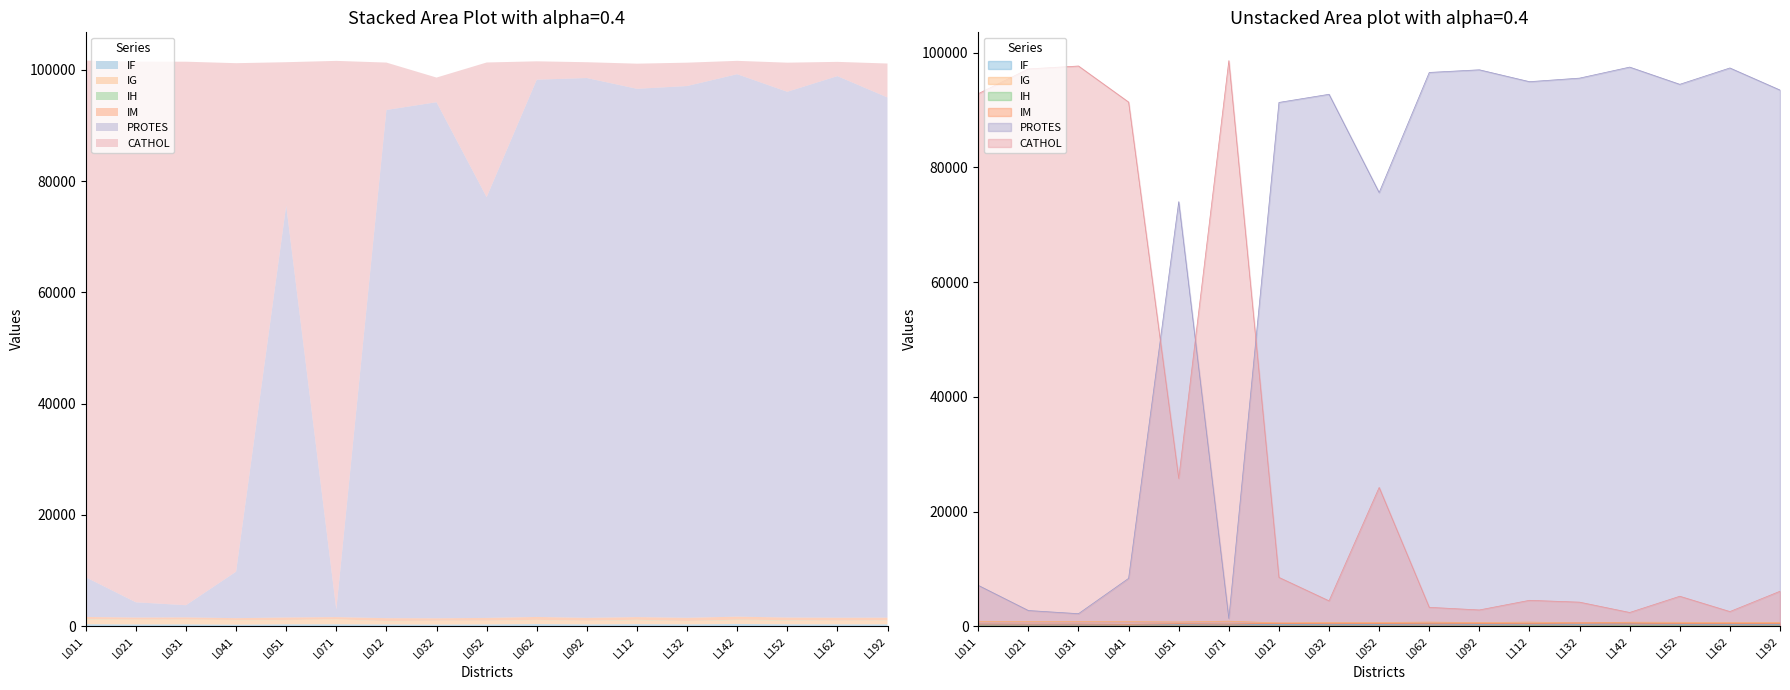

How many lines are shown in the chart?

6